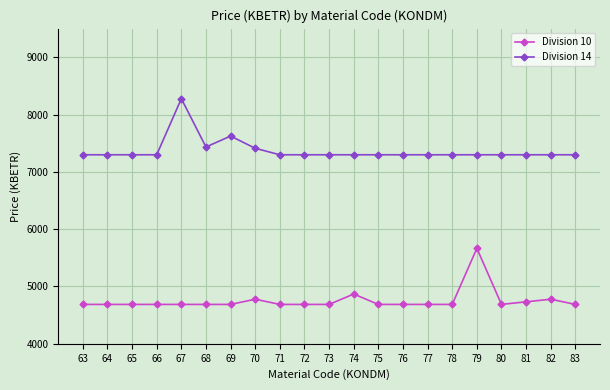

Rank the series at 82 from lowest to highest value.

Division 10, Division 14